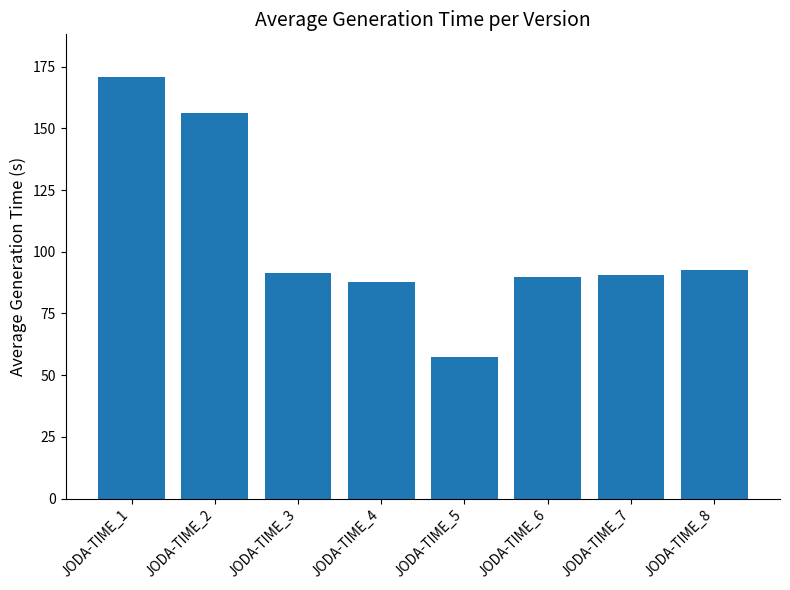

Which label corresponds to the smallest value in the chart?

JODA-TIME_5